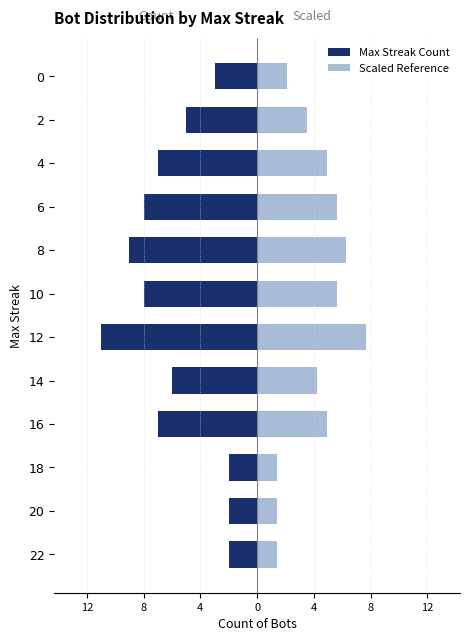

What is the value of the Max Streak Count bar at the 3rd from the left?

-2.0